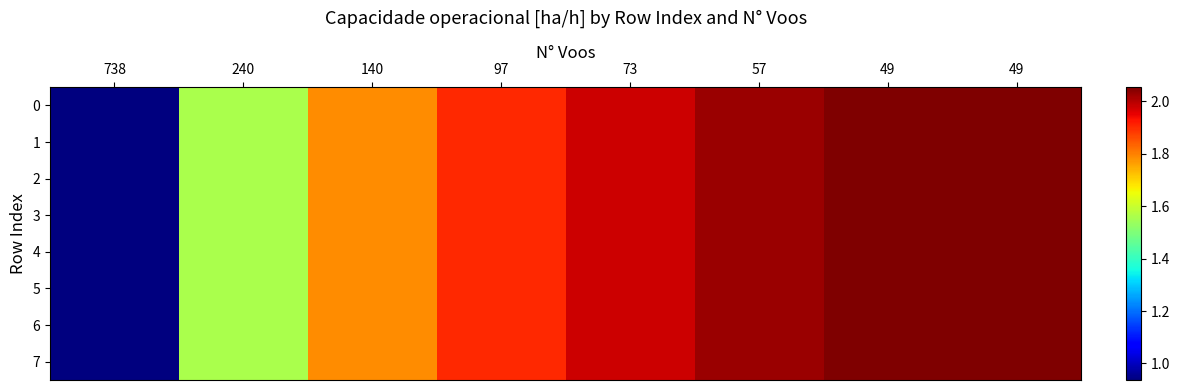

Reading left to right, what are all the values shown in this chart?

0: 738=0.9	240=1.6	140=1.8	97=1.9	73=2.0	57=2.0	49=2.1	49=2.1
1: 738=0.9	240=1.6	140=1.8	97=1.9	73=2.0	57=2.0	49=2.1	49=2.1
2: 738=0.9	240=1.6	140=1.8	97=1.9	73=2.0	57=2.0	49=2.1	49=2.1
3: 738=0.9	240=1.6	140=1.8	97=1.9	73=2.0	57=2.0	49=2.1	49=2.1
4: 738=0.9	240=1.6	140=1.8	97=1.9	73=2.0	57=2.0	49=2.1	49=2.1
5: 738=0.9	240=1.6	140=1.8	97=1.9	73=2.0	57=2.0	49=2.1	49=2.1
6: 738=0.9	240=1.6	140=1.8	97=1.9	73=2.0	57=2.0	49=2.1	49=2.1
7: 738=0.9	240=1.6	140=1.8	97=1.9	73=2.0	57=2.0	49=2.1	49=2.1